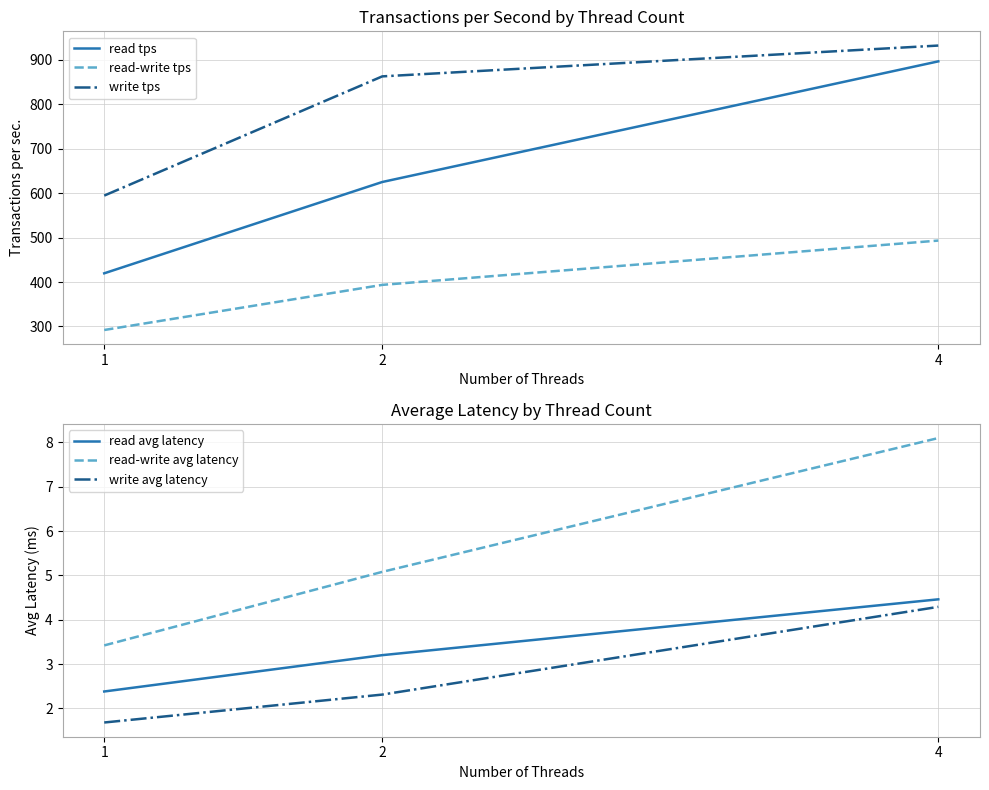

Rank the series by their maximum value, from highest to lowest.

write tps, read tps, read-write tps, read-write avg latency, read avg latency, write avg latency